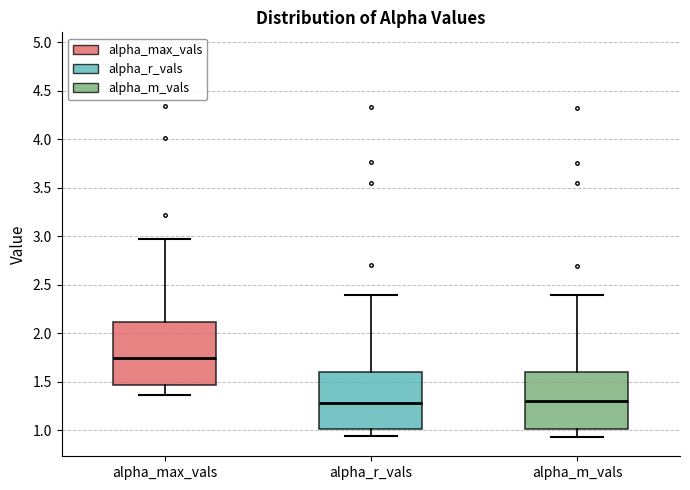

Comparing the boxes themselves (not the whiskers), which one is the tallest?

alpha_max_vals